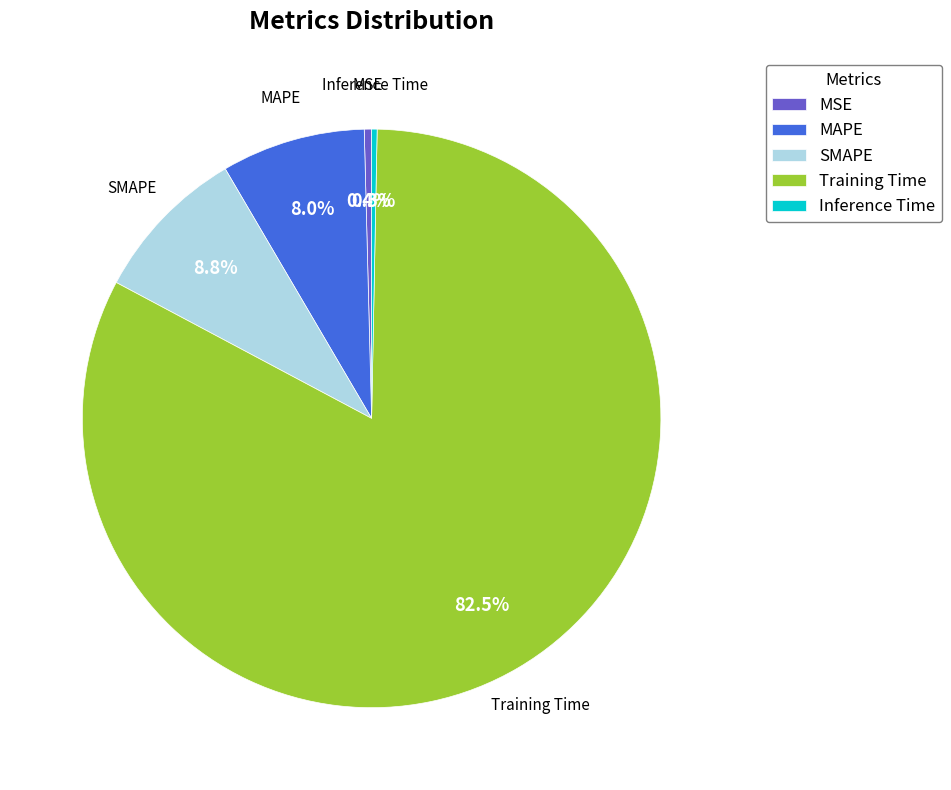

How many slices are in this pie chart?

5